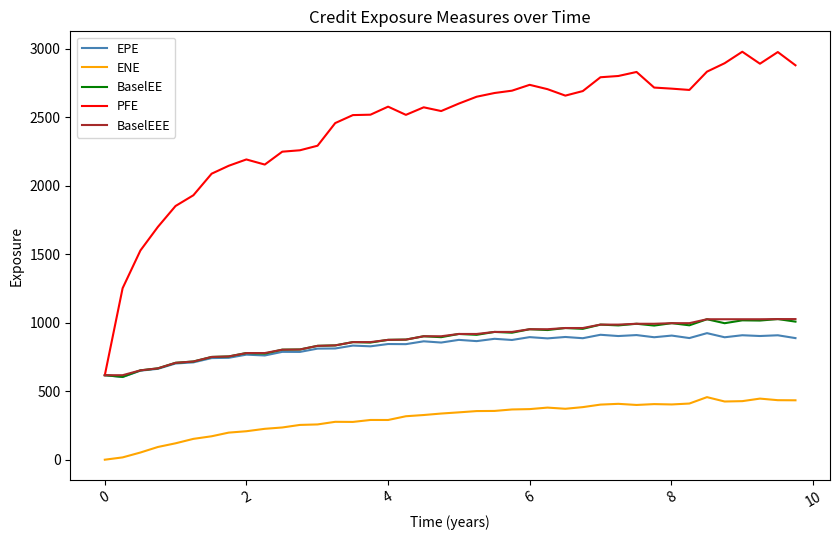

True or false: PFE and ENE cross at least once.

False